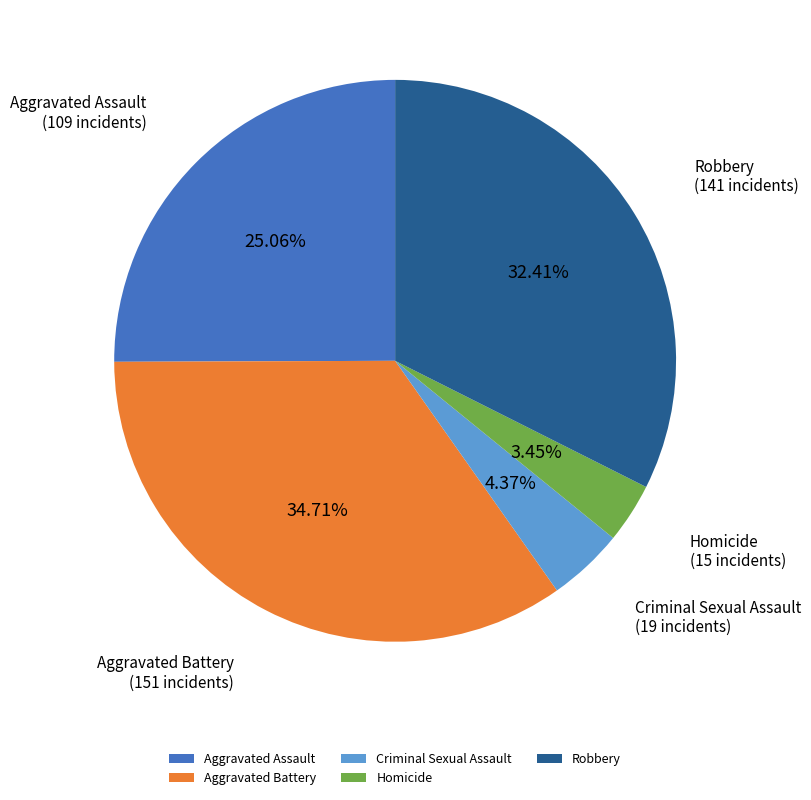

To the nearest percent, what portion does Aggravated Battery represent?

35%